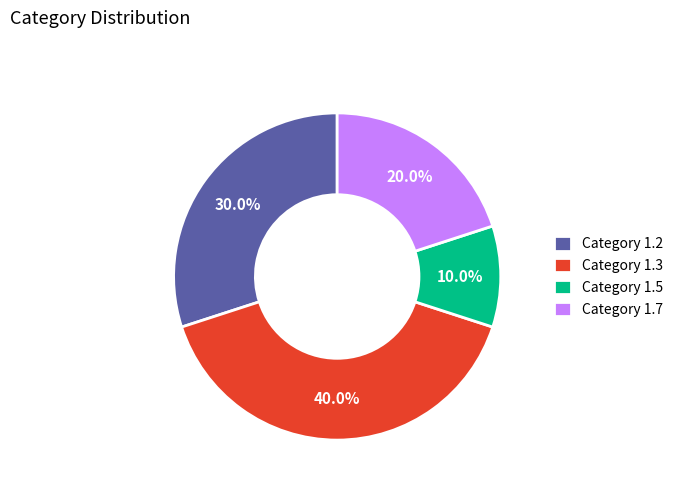

Is there any slice that represents more than half of the pie?

No